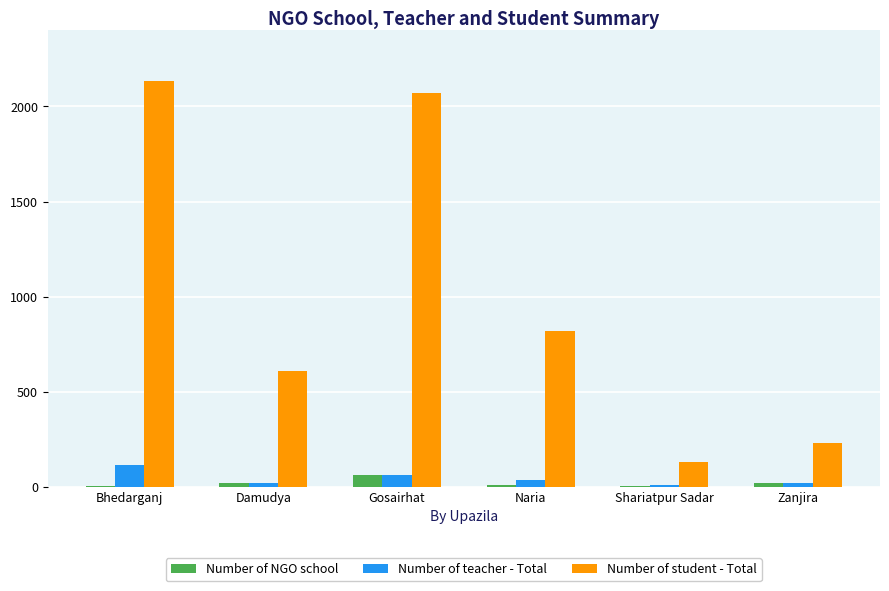

At which label is Number of student - Total closest to 1130?

Naria